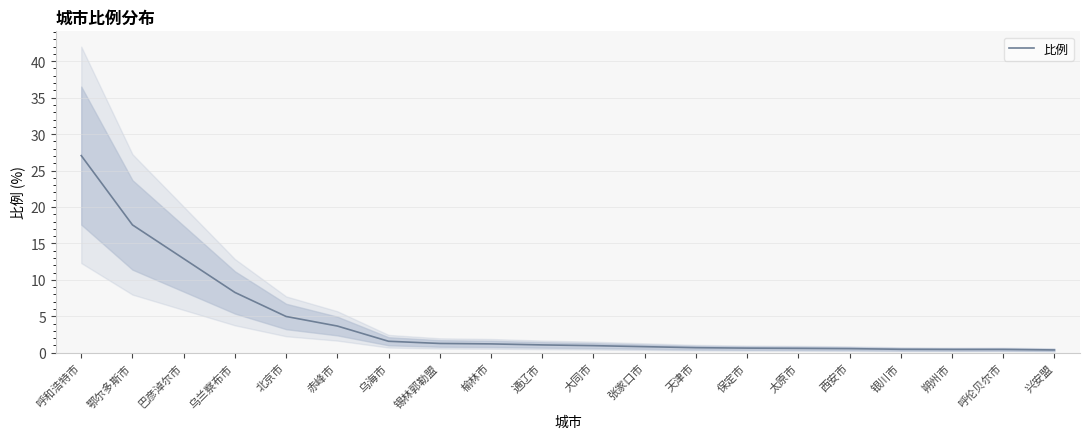

At which label is the value closest to 13?

巴彦淖尔市